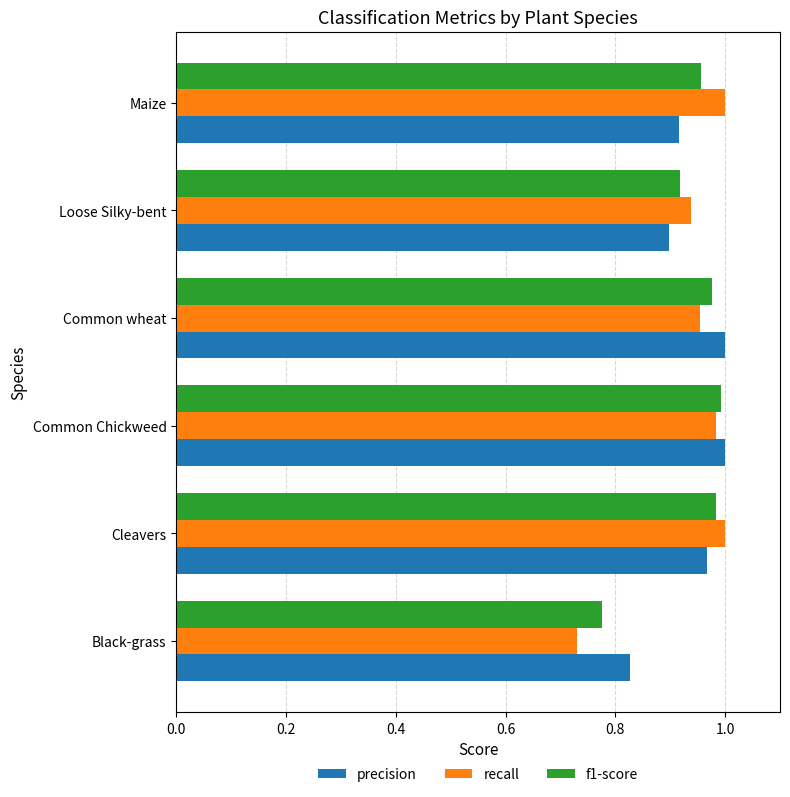

Is the value of recall at Common wheat greater than the value of precision at Maize?

Yes